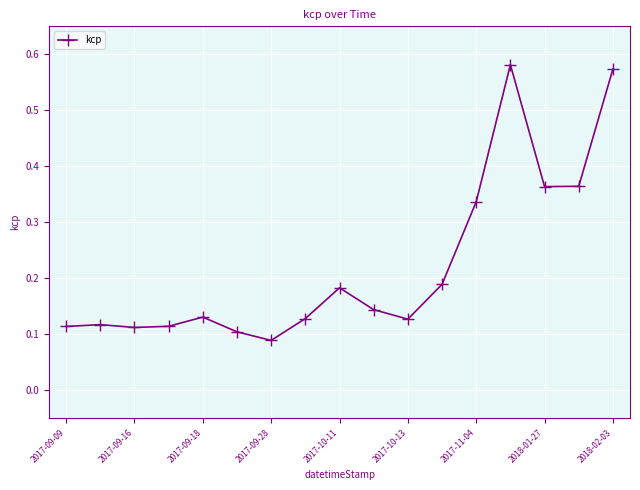

How many distinct data groups are displayed?

1